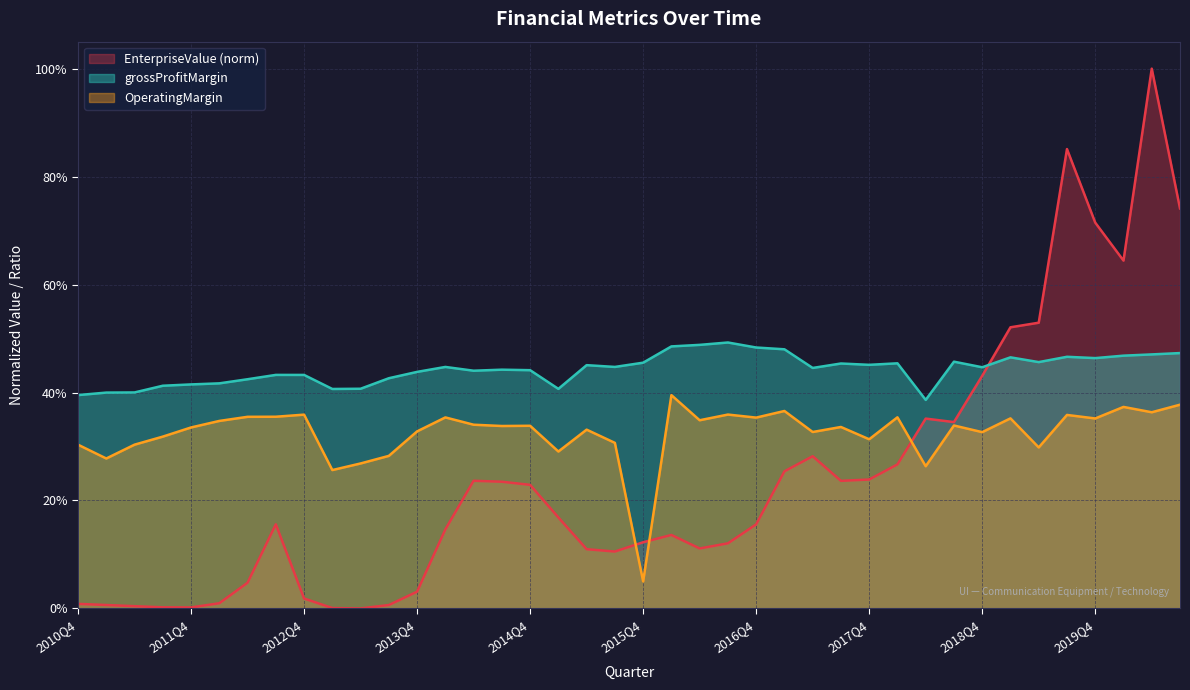

Which series has the largest range (max minus min)?

EnterpriseValue (norm)